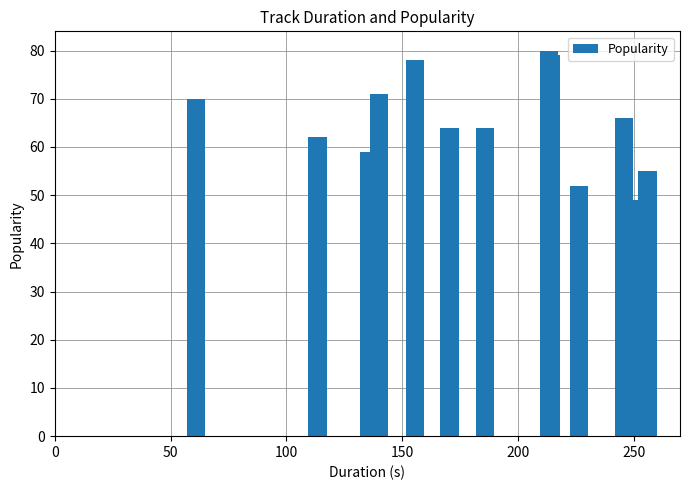

What is the greatest value displayed?

80